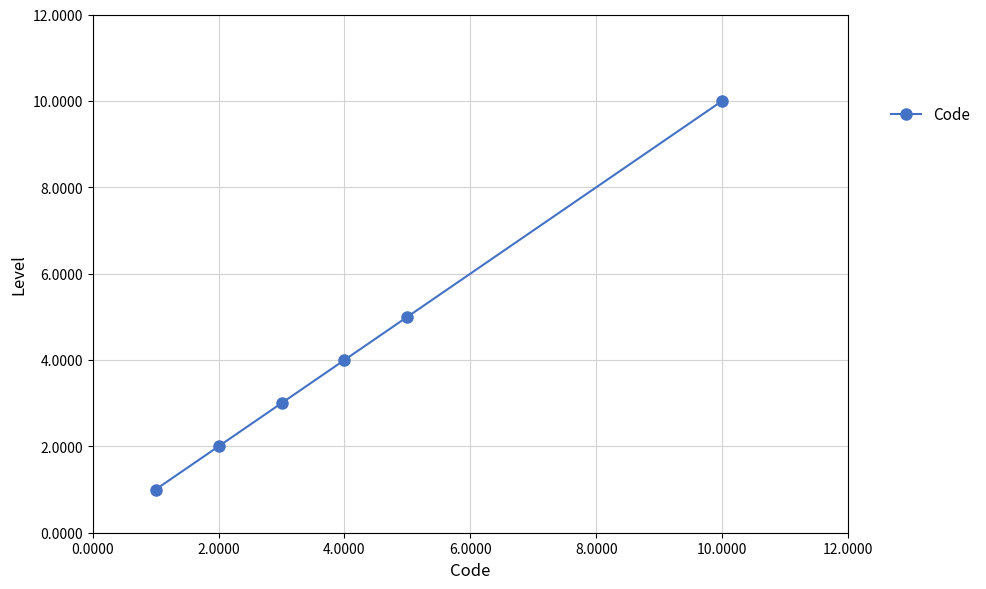

True or false: the data has more than 2 interior local peaks.

False